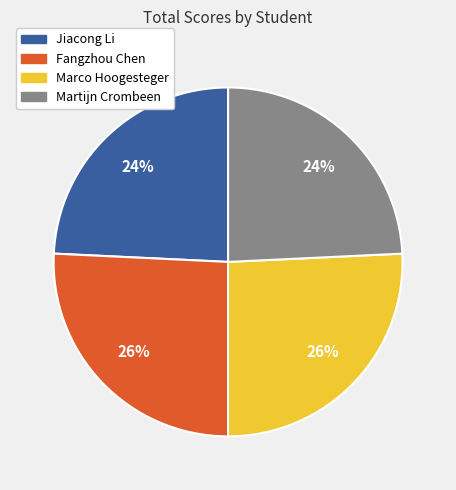

True or false: Jiacong Li accounts for 11% of the total.

False